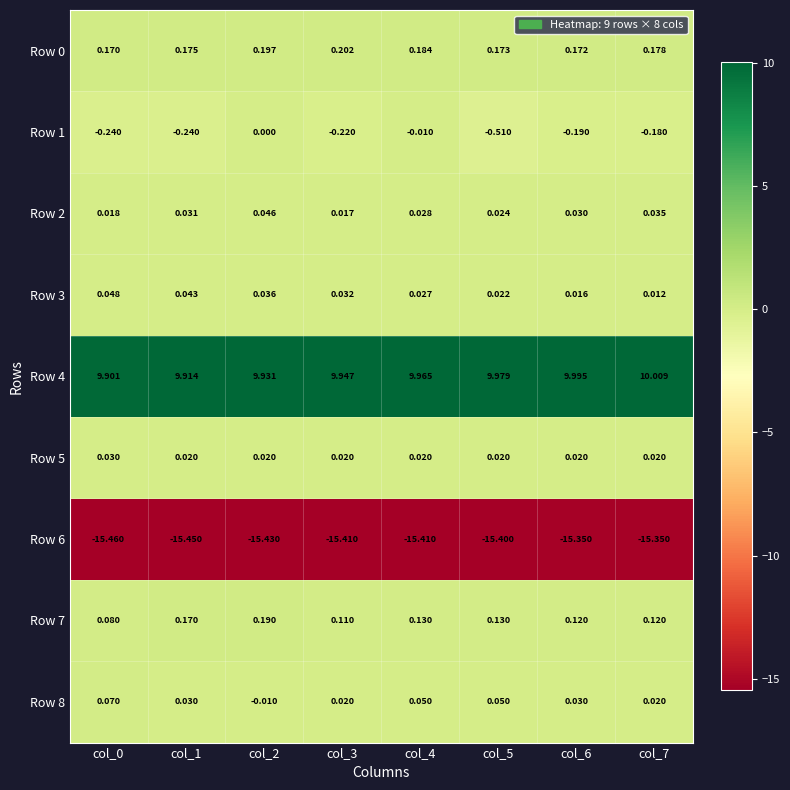

Reading left to right, extract all data points from this chart.

Row 0: col_0=0.2	col_1=0.2	col_2=0.2	col_3=0.2	col_4=0.2	col_5=0.2	col_6=0.2	col_7=0.2
Row 1: col_0=-0.2	col_1=-0.2	col_2=0.0	col_3=-0.2	col_4=-0.0	col_5=-0.5	col_6=-0.2	col_7=-0.2
Row 2: col_0=0.0	col_1=0.0	col_2=0.0	col_3=0.0	col_4=0.0	col_5=0.0	col_6=0.0	col_7=0.0
Row 3: col_0=0.0	col_1=0.0	col_2=0.0	col_3=0.0	col_4=0.0	col_5=0.0	col_6=0.0	col_7=0.0
Row 4: col_0=9.9	col_1=9.9	col_2=9.9	col_3=9.9	col_4=10.0	col_5=10.0	col_6=10.0	col_7=10.0
Row 5: col_0=0.0	col_1=0.0	col_2=0.0	col_3=0.0	col_4=0.0	col_5=0.0	col_6=0.0	col_7=0.0
Row 6: col_0=-15.5	col_1=-15.4	col_2=-15.4	col_3=-15.4	col_4=-15.4	col_5=-15.4	col_6=-15.3	col_7=-15.3
Row 7: col_0=0.1	col_1=0.2	col_2=0.2	col_3=0.1	col_4=0.1	col_5=0.1	col_6=0.1	col_7=0.1
Row 8: col_0=0.1	col_1=0.0	col_2=-0.0	col_3=0.0	col_4=0.1	col_5=0.1	col_6=0.0	col_7=0.0